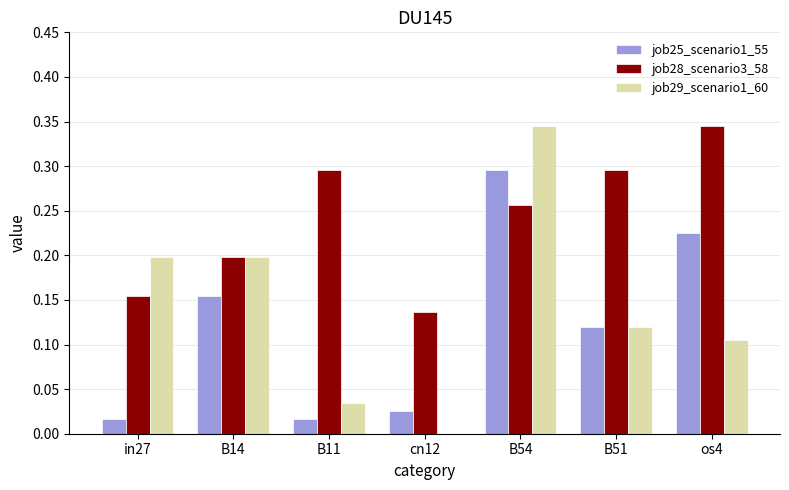

Which series has the largest total across all categories?

job28_scenario3_58